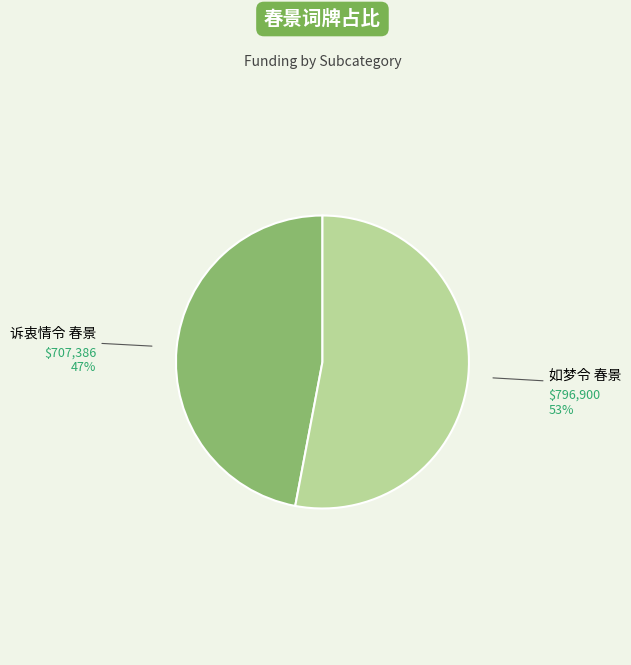

What is the ratio of the value at 如梦令 春景 to the value at 诉衷情令 春景?

1.1